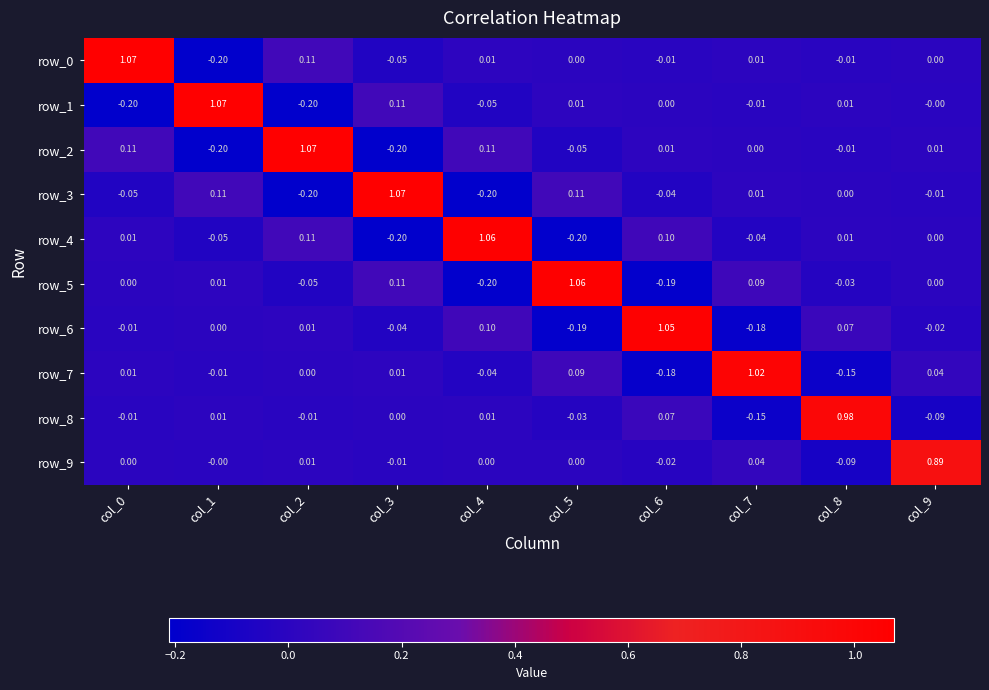

At which label is row_6 closest to 0?

col_1